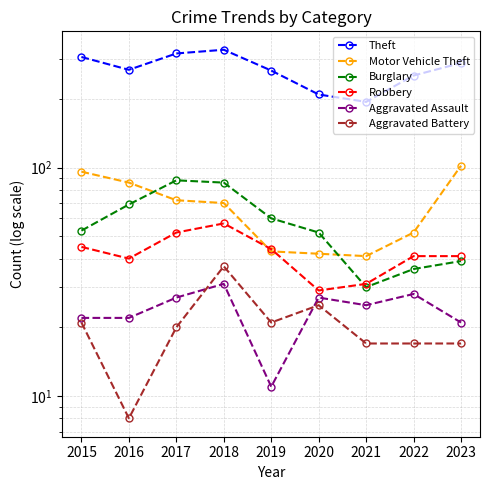

Is it true that Burglary equals 86 at 2018?

True